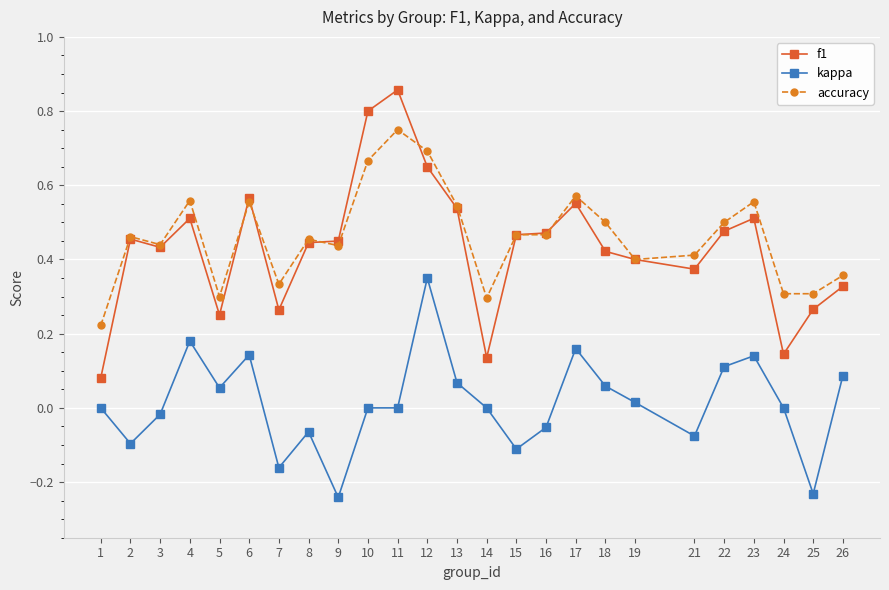

At which label does kappa reach its peak?

12